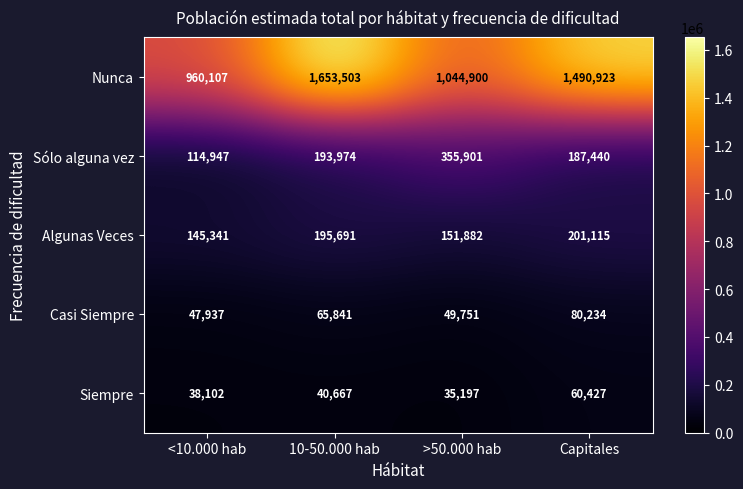

Which category has the highest value across all series?

10-50.000 hab